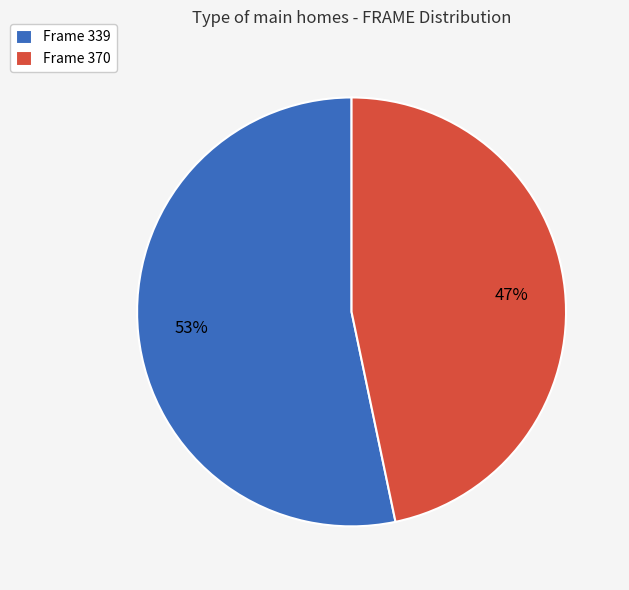

How many slices are in this pie chart?

2